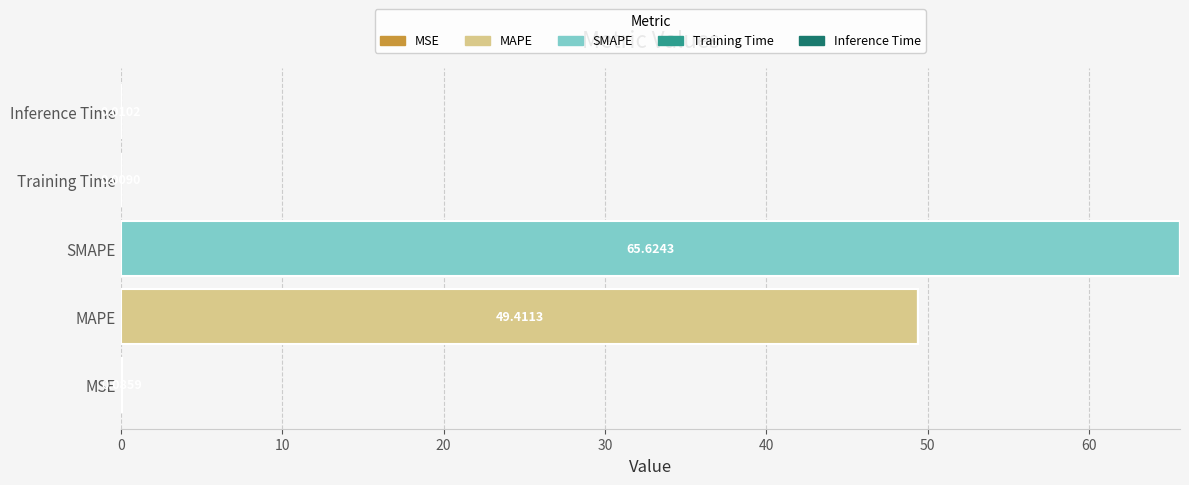

At which category is the sum across all series the highest?

SMAPE